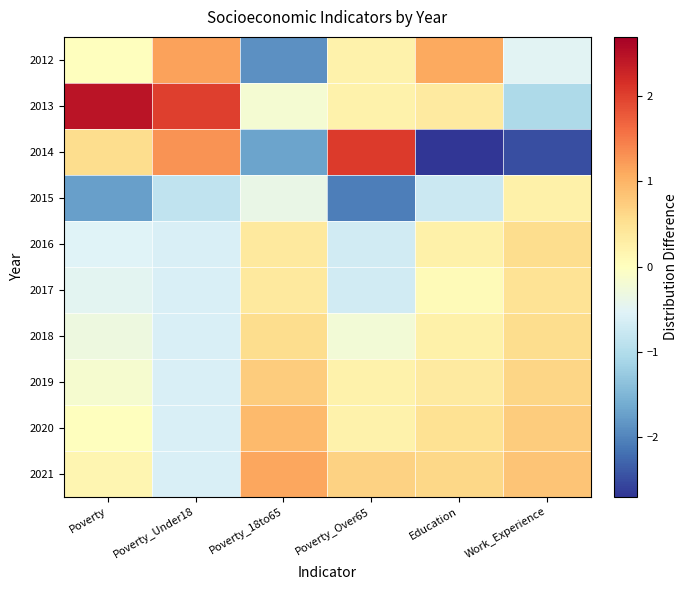

Which series has the largest total across all categories?

2013